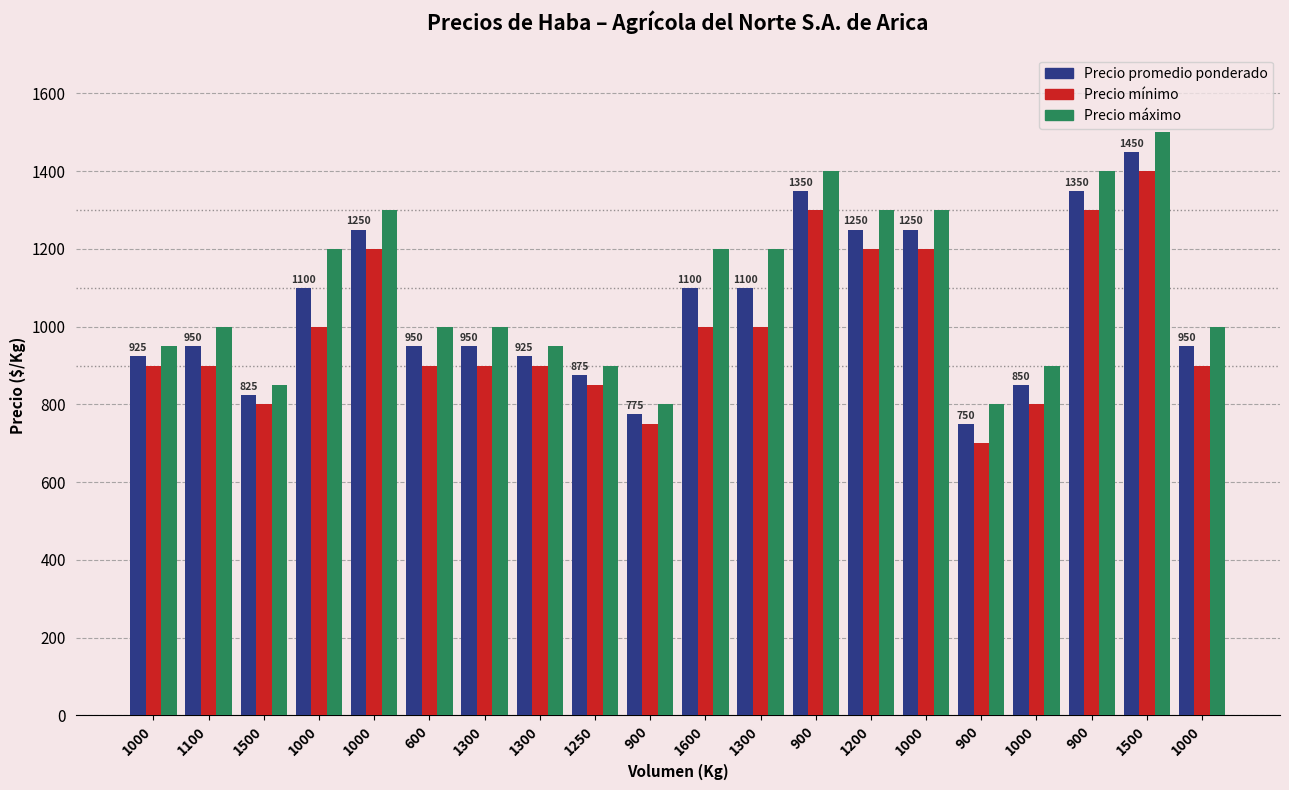

Which series changed the most between 1000 and 900?

Precio máximo